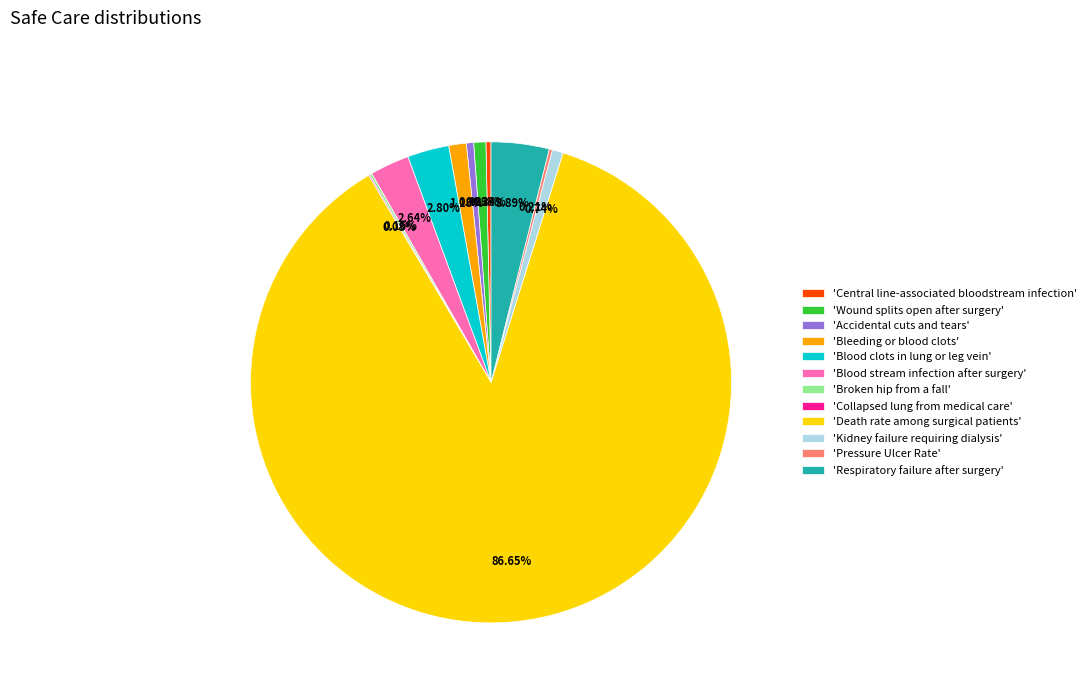

What is the largest slice in the pie chart?

'Death rate among surgical patients'